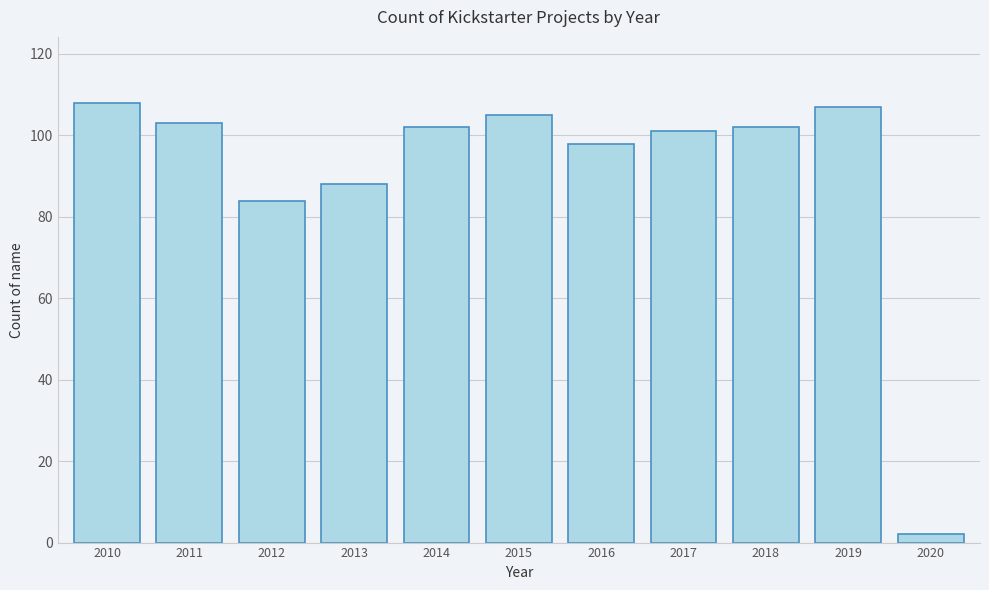

Reading left to right, transcribe all the data shown in this chart.

2010=108	2011=103	2012=84	2013=88	2014=102	2015=105	2016=98	2017=101	2018=102	2019=107	2020=2